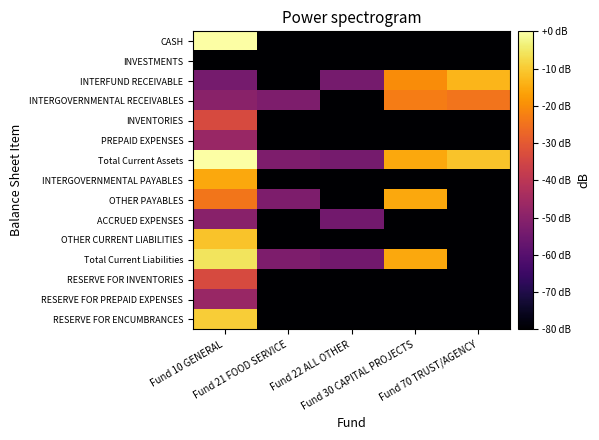

Count the number of categories in the chart.

5